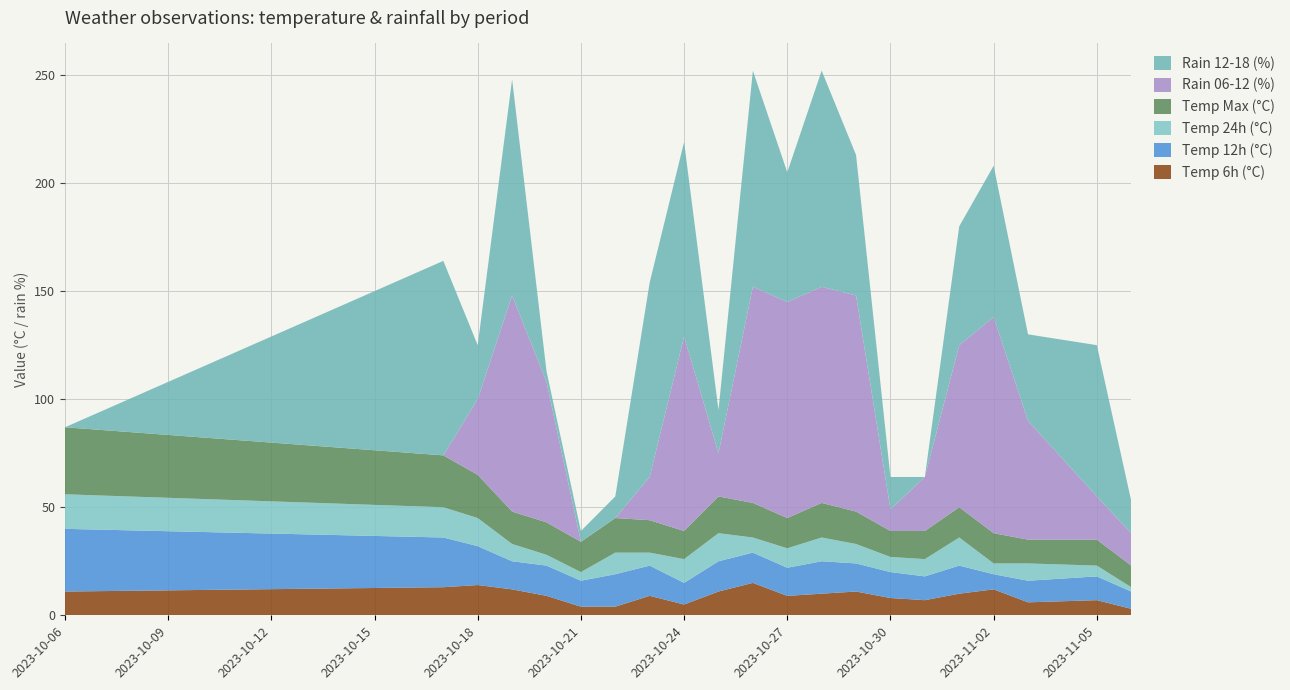

Reading left to right, extract all data points from this chart.

temp_6: 11	13	14	12	9	4	4	9	5	11	15	9	10	11	8	7	10	12	6	7	3
temp_12: 29	23	18	13	14	12	15	14	10	14	14	13	15	13	12	11	13	7	10	11	8
temp_24: 16	14	13	8	5	4	10	6	11	13	7	9	11	9	7	8	13	5	8	5	2
temp_max: 31	24	20	15	15	14	16	15	13	17	16	14	16	15	12	13	14	14	11	12	10
rain_06-12: 0	0	35	100	65	0	0	20	90	20	100	100	100	100	10	25	75	100	55	20	15
rain_12-18: 0	90	25	100	5	5	10	90	90	20	100	60	100	65	15	0	55	70	40	70	15